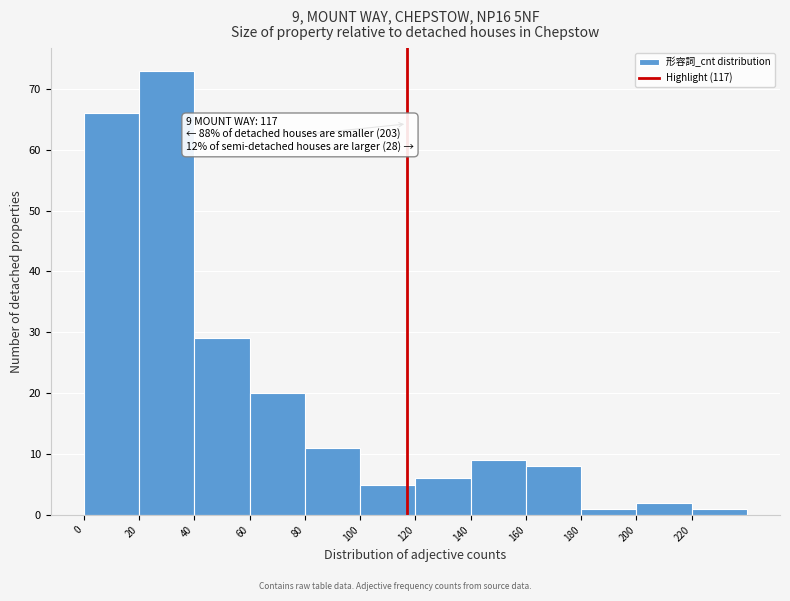

Which range on the x-axis has the tallest bar?

20 to 40